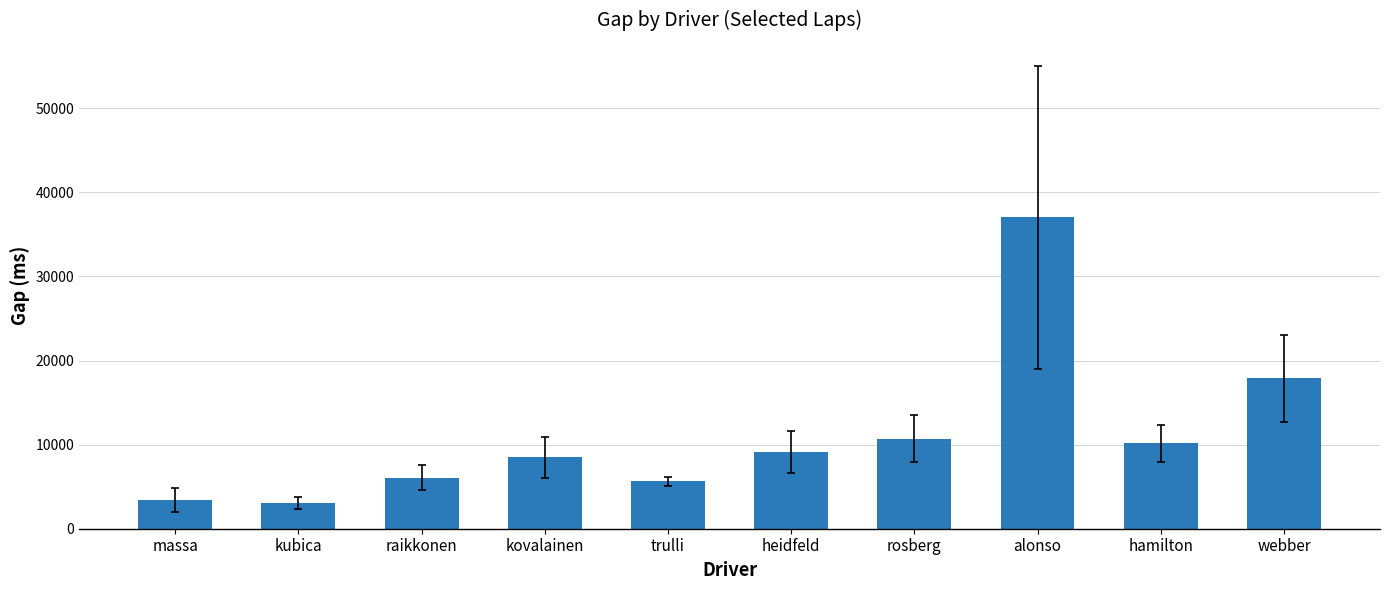

What is the difference between the values at rosberg and alonso?

26328.0